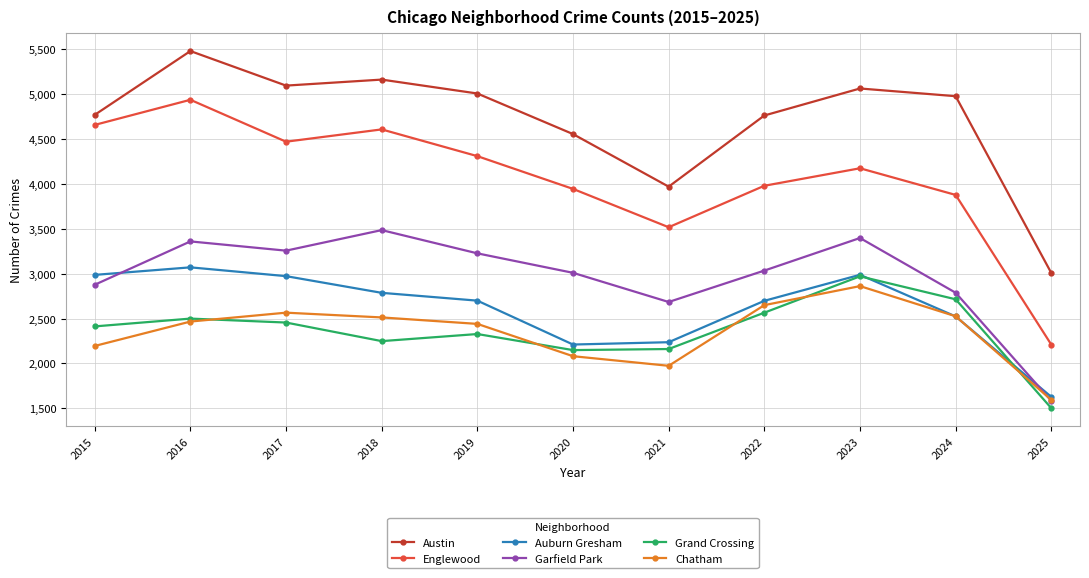

Is it true that Chatham equals 1263 at 2024?

False